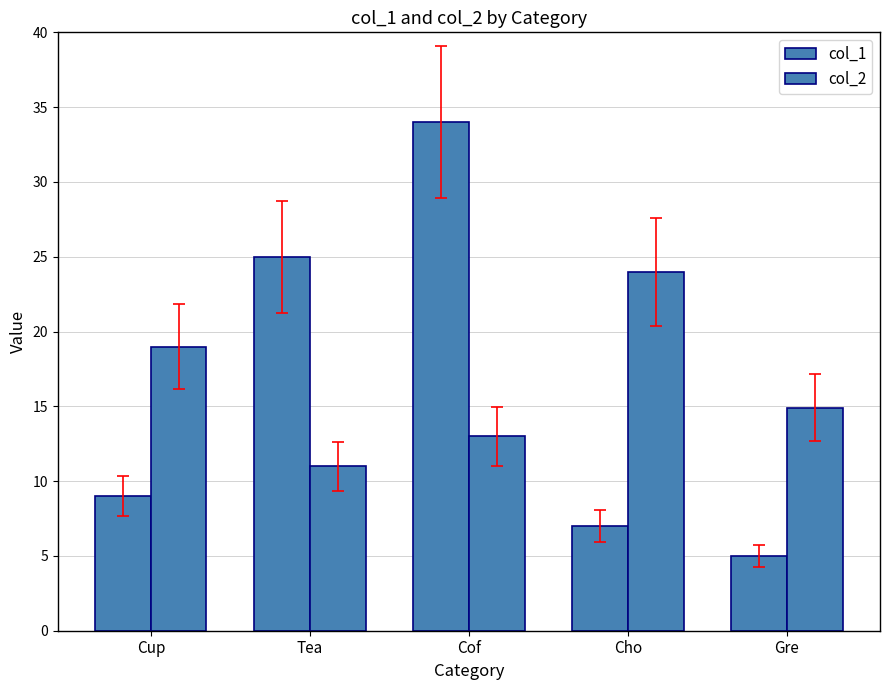

Where does the col_2 series first go above 14?

Cup